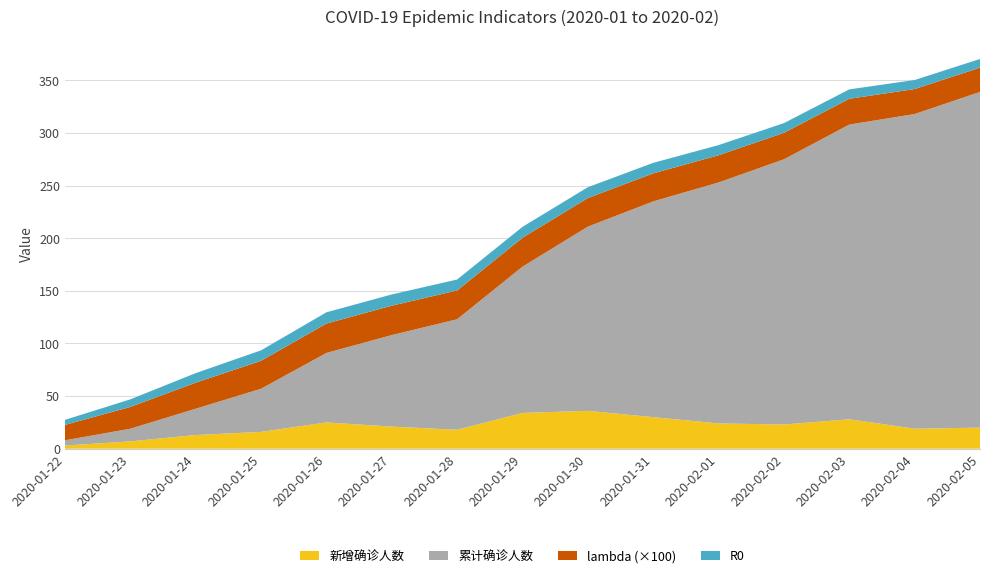

Reading left to right, what are all the values shown in this chart?

新增确诊人数: 2020-01-22=3.0	2020-01-23=7.0	2020-01-24=13.0	2020-01-25=16.0	2020-01-26=25.0	2020-01-27=21.0	2020-01-28=18.0	2020-01-29=34.0	2020-01-30=36.0	2020-01-31=30.0	2020-02-01=24.0	2020-02-02=23.0	2020-02-03=28.0	2020-02-04=19.0	2020-02-05=20.0
累计确诊人数: 2020-01-22=5.0	2020-01-23=12.0	2020-01-24=25.0	2020-01-25=41.0	2020-01-26=66.0	2020-01-27=87.0	2020-01-28=105.0	2020-01-29=139.0	2020-01-30=175.0	2020-01-31=205.0	2020-02-01=229.0	2020-02-02=252.0	2020-02-03=280.0	2020-02-04=299.0	2020-02-05=319.0
lambda (×100): 2020-01-22=14.6	2020-01-23=20.7	2020-01-24=24.8	2020-01-25=26.5	2020-01-26=27.9	2020-01-27=27.9	2020-01-28=27.4	2020-01-29=27.4	2020-01-30=27.2	2020-01-31=26.6	2020-02-01=25.9	2020-02-02=25.1	2020-02-03=24.5	2020-02-04=23.8	2020-02-05=23.1
R0: 2020-01-22=4.8	2020-01-23=7.2	2020-01-24=9.1	2020-01-25=9.9	2020-01-26=10.7	2020-01-27=10.7	2020-01-28=10.4	2020-01-29=10.4	2020-01-30=10.3	2020-01-31=10.0	2020-02-01=9.6	2020-02-02=9.2	2020-02-03=8.9	2020-02-04=8.6	2020-02-05=8.3